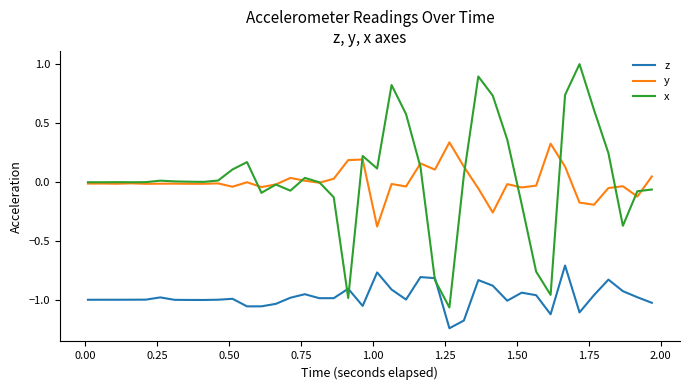

What is the maximum value for z?

-0.7